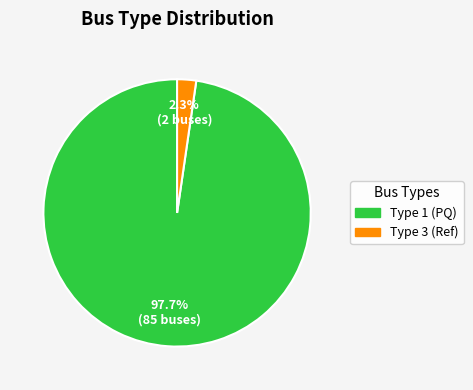

Is there a majority slice in this chart?

Yes